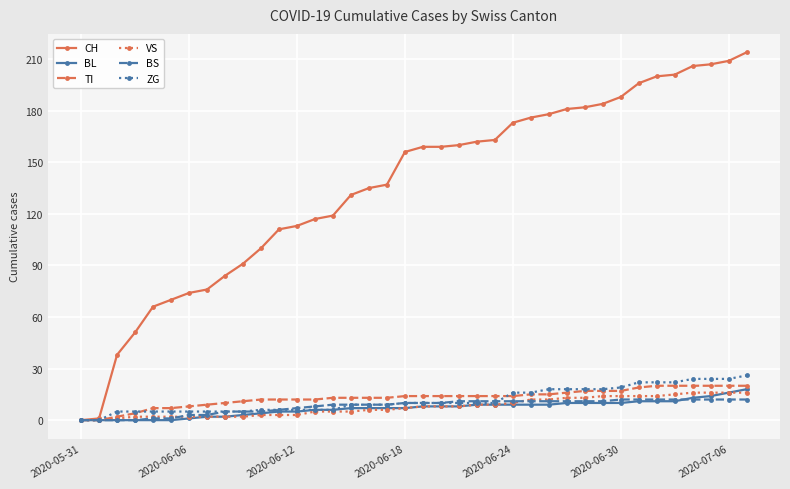

Does the chart have visible grid lines?

Yes